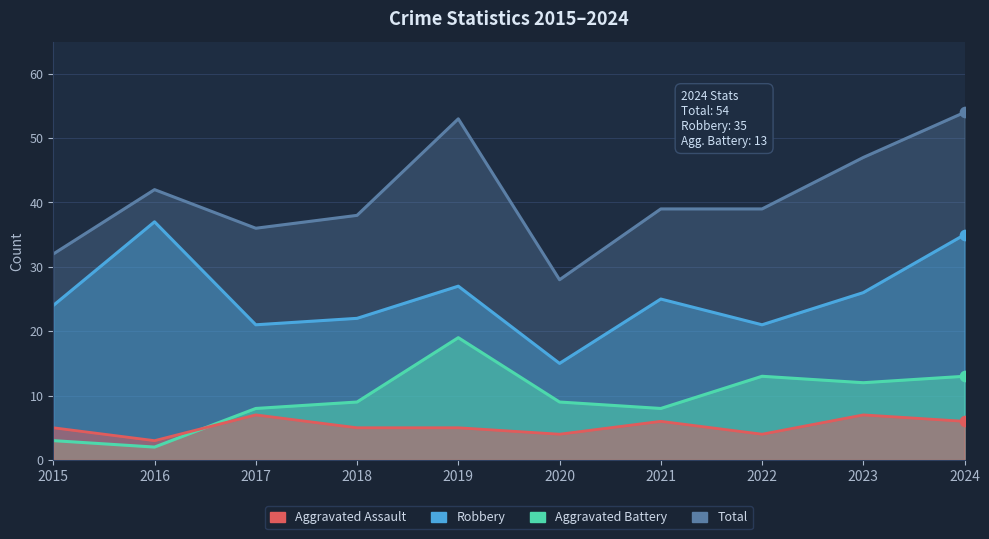

At how many categories does at least one series exceed 17?

10